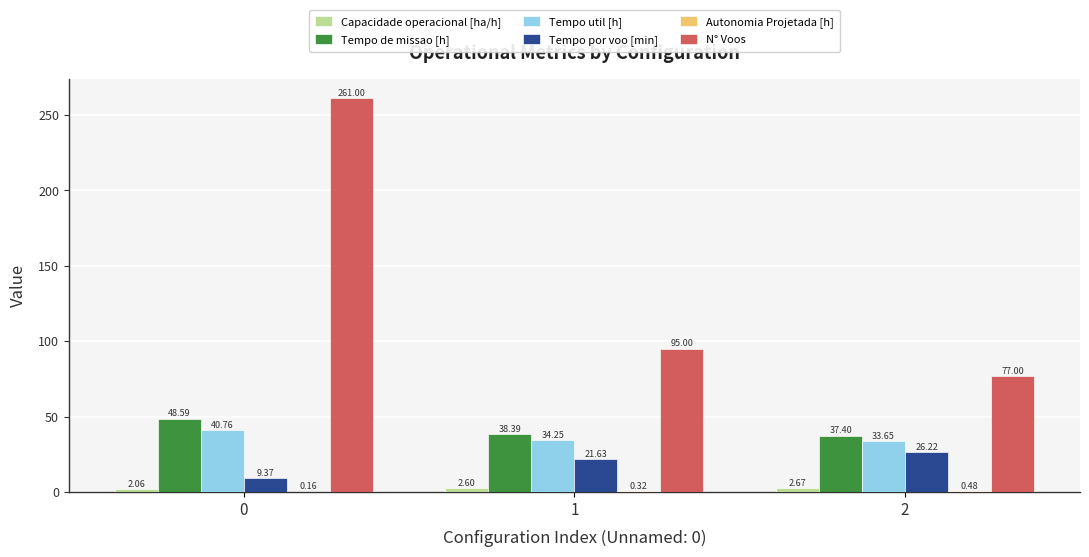

The value of Tempo util [h] at 2 is 13.0. True or false?

False